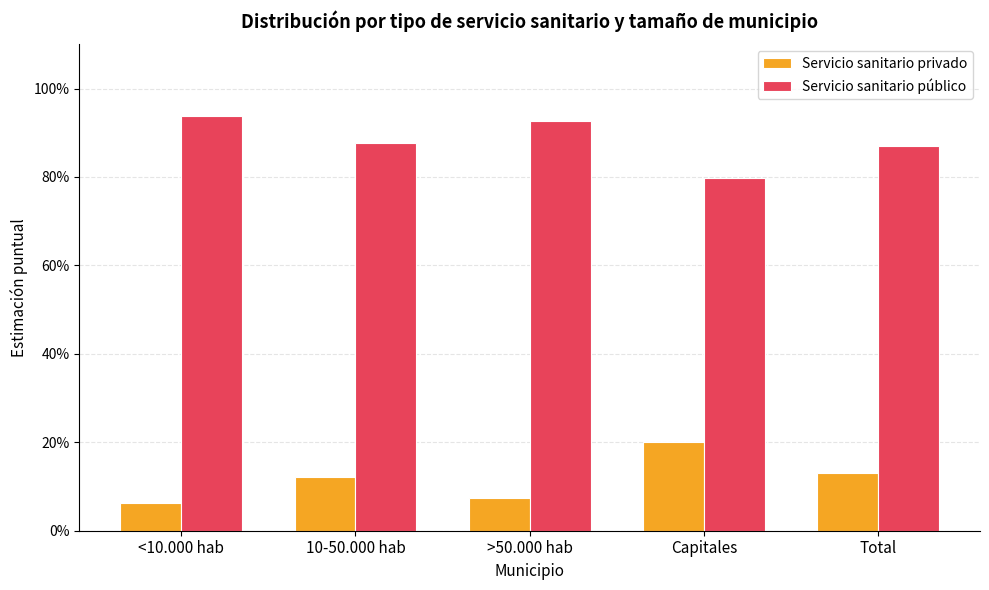

Does the chart contain stacked bars?

No